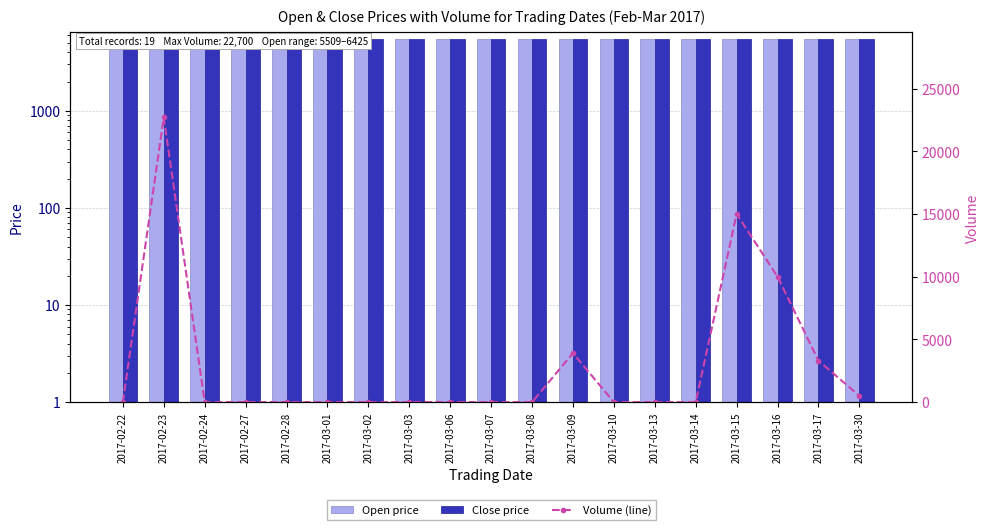

What is the average value of the Close price series?

5547